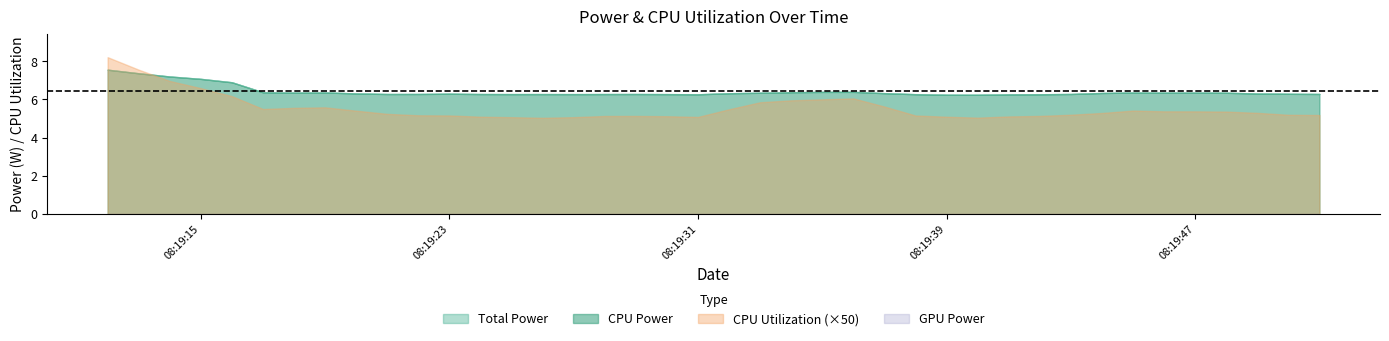

True or false: CPU Utilization and GPU Power cross at least once.

False